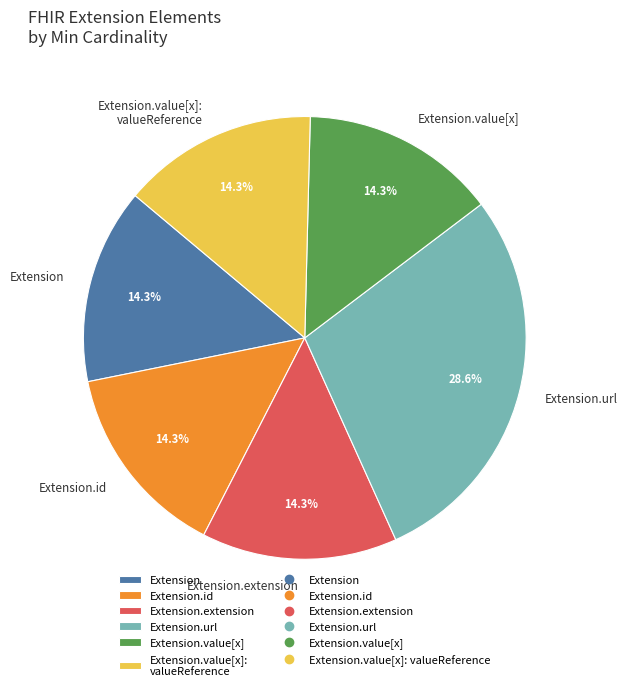

Which category has the biggest portion of the pie?

Extension.url